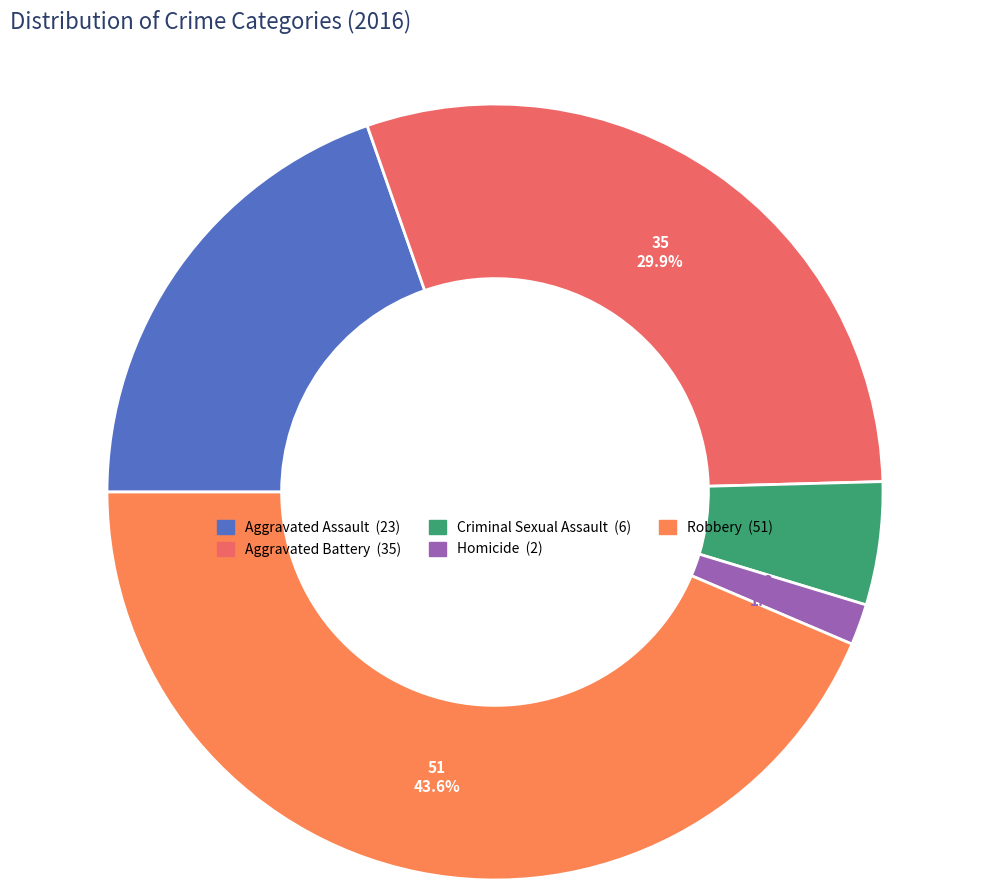

What percentage is the Homicide slice, to the nearest percent?

2%